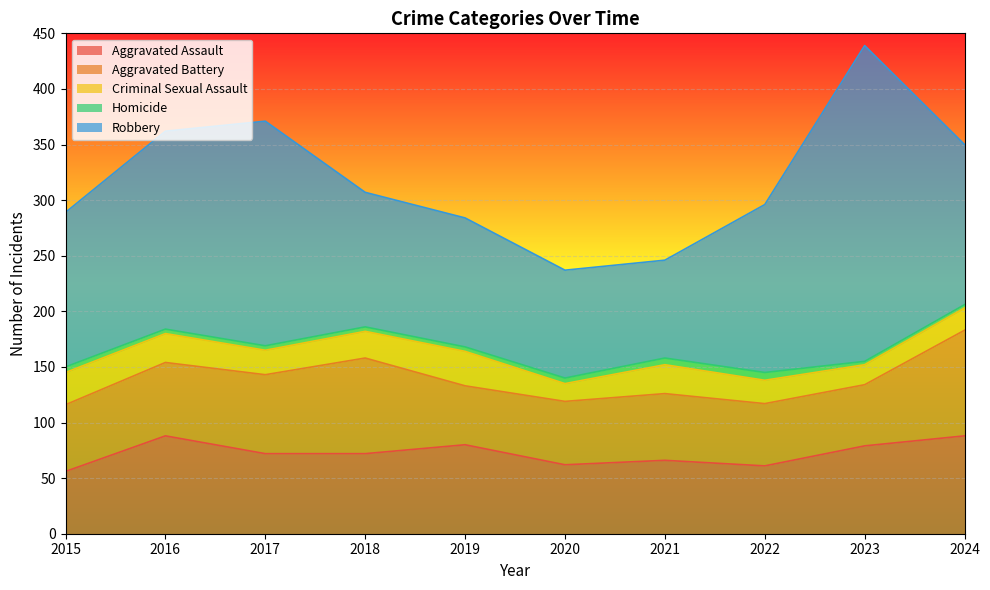

Does the chart display data point markers on the line(s)?

No